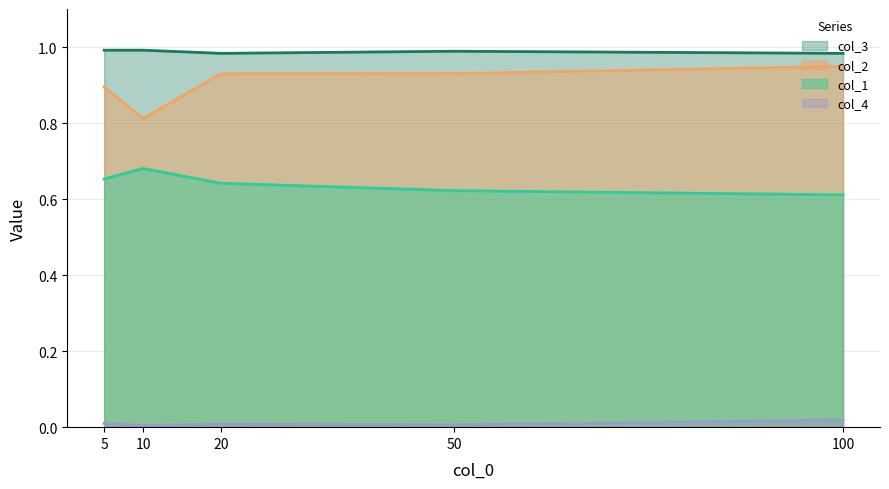

What are all the series names shown in the legend?

col_3, col_2, col_1, col_4